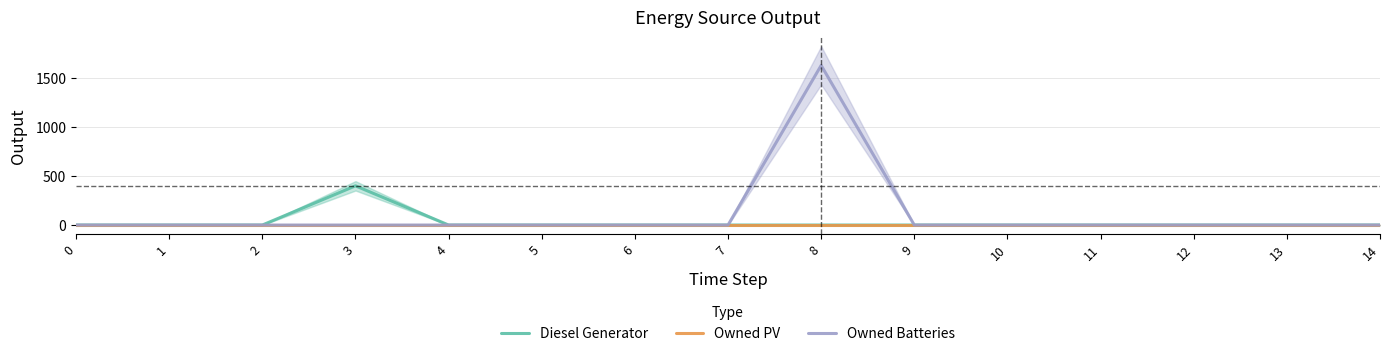

What is the maximum value for Diesel Generator?

400